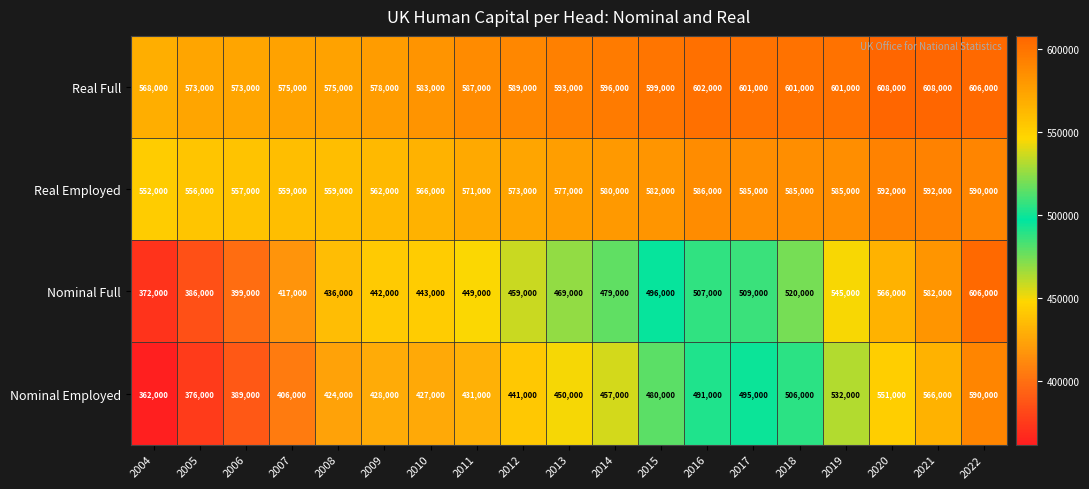

What is the spread (max minus min) of values at 2017?

106000